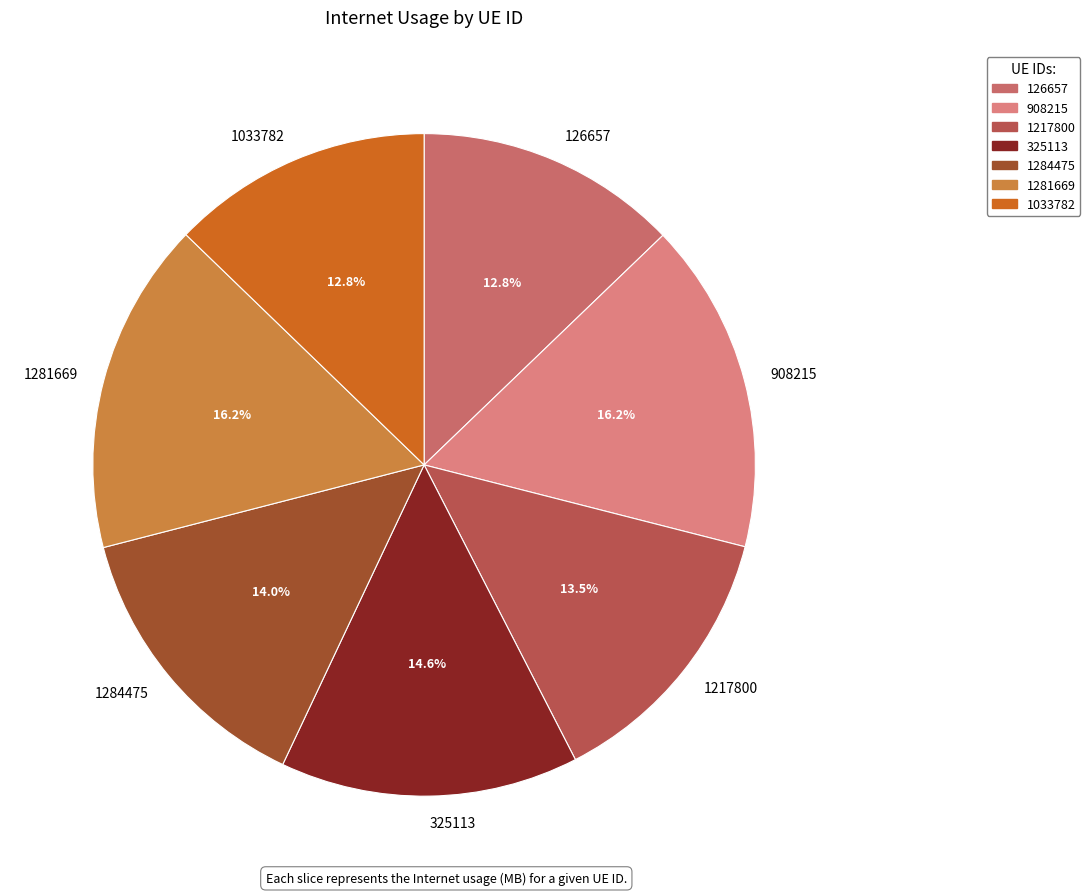

Between 325113 and 1033782, which is larger?

325113